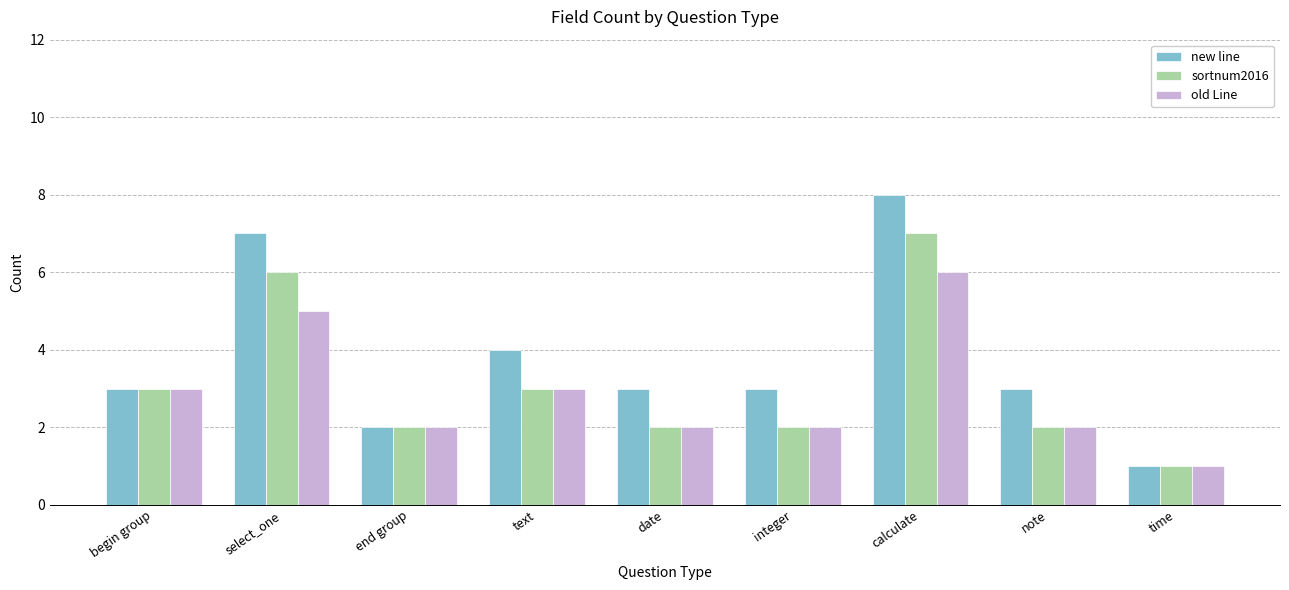

Reading left to right, extract all data points from this chart.

new line: begin group=3	select_one=7	end group=2	text=4	date=3	integer=3	calculate=8	note=3	time=1
sortnum2016: begin group=3	select_one=6	end group=2	text=3	date=2	integer=2	calculate=7	note=2	time=1
old Line: begin group=3	select_one=5	end group=2	text=3	date=2	integer=2	calculate=6	note=2	time=1